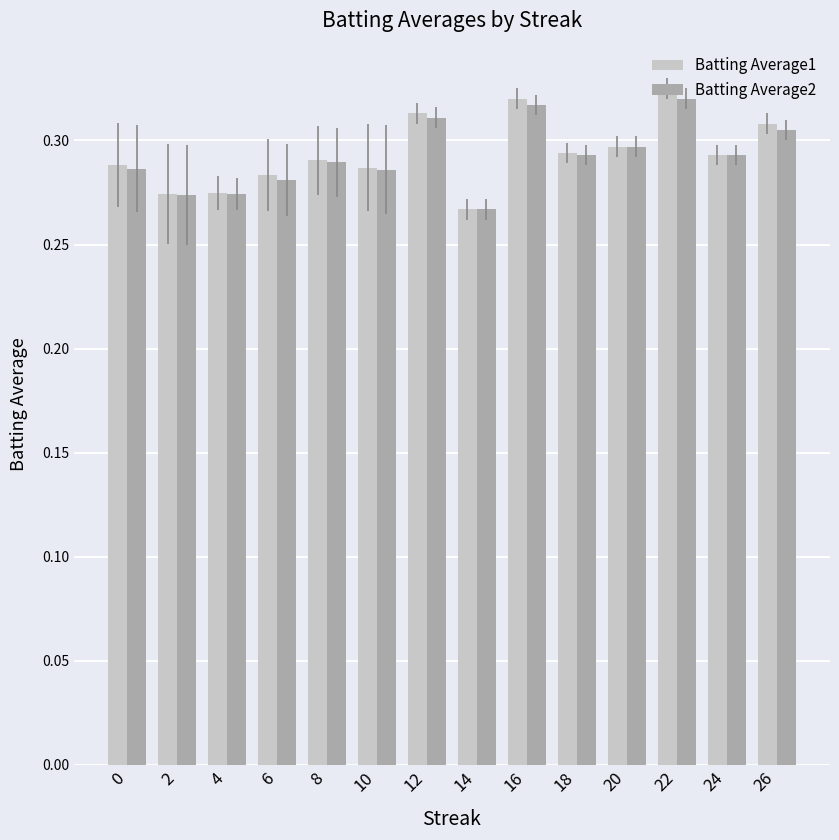

Count the number of data series in this chart.

2